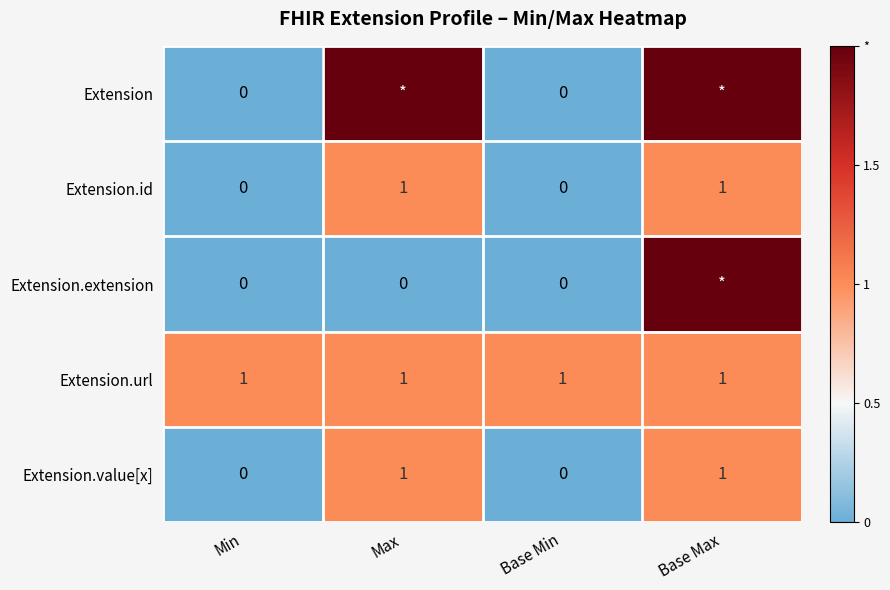

At how many categories does at least one series exceed 0?

4